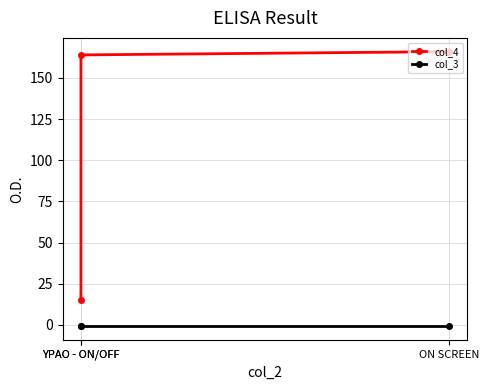

What is the difference between the highest and lowest values at ON SCREEN?

167